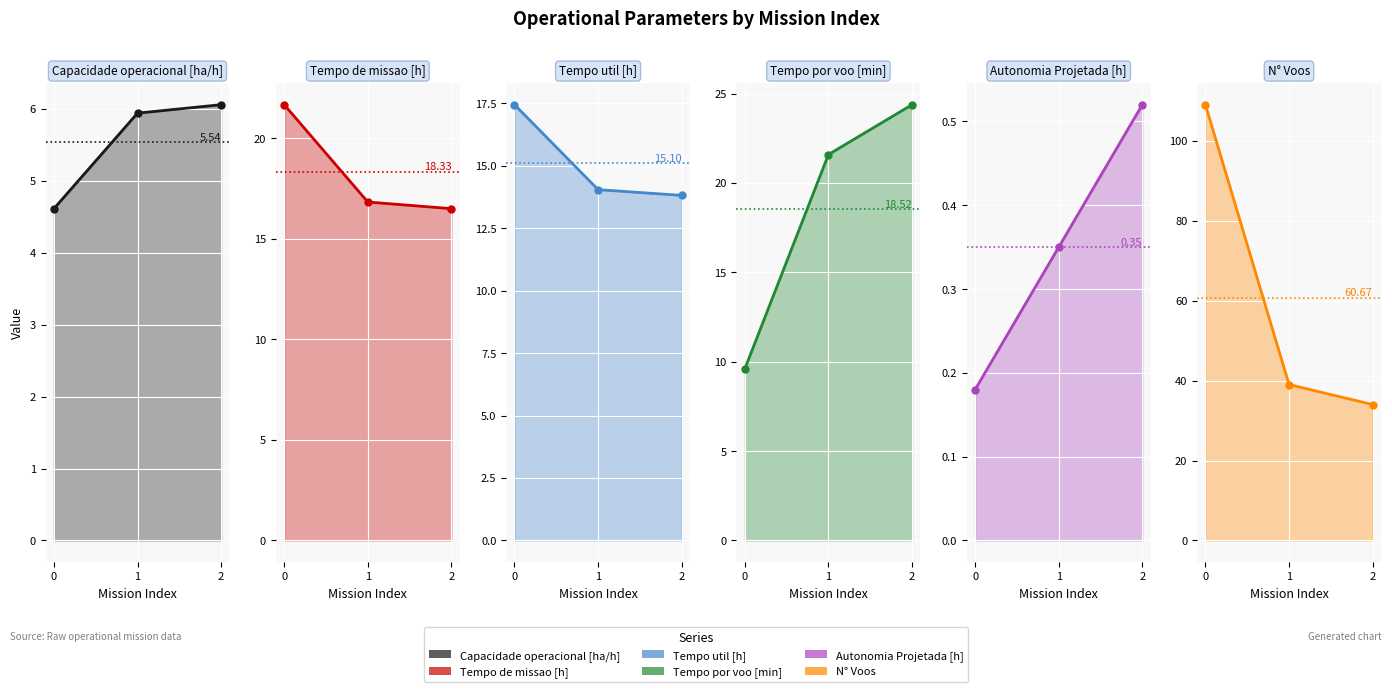

Rank the series by their maximum value, from highest to lowest.

N° Voos, Tempo por voo [min], Tempo de missao [h], Tempo util [h], Capacidade operacional [ha/h], Autonomia Projetada [h]